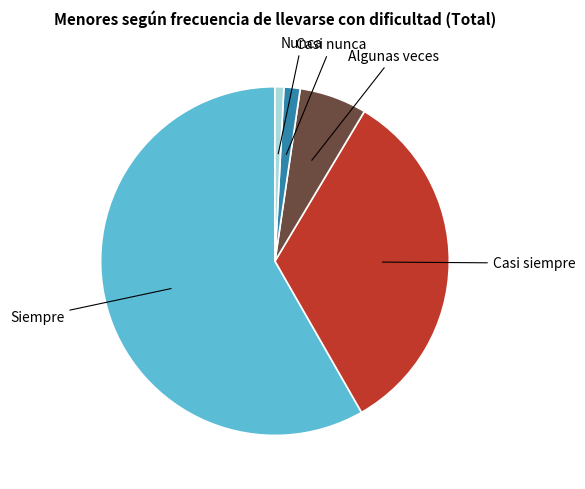

Is there any slice that represents more than half of the pie?

Yes